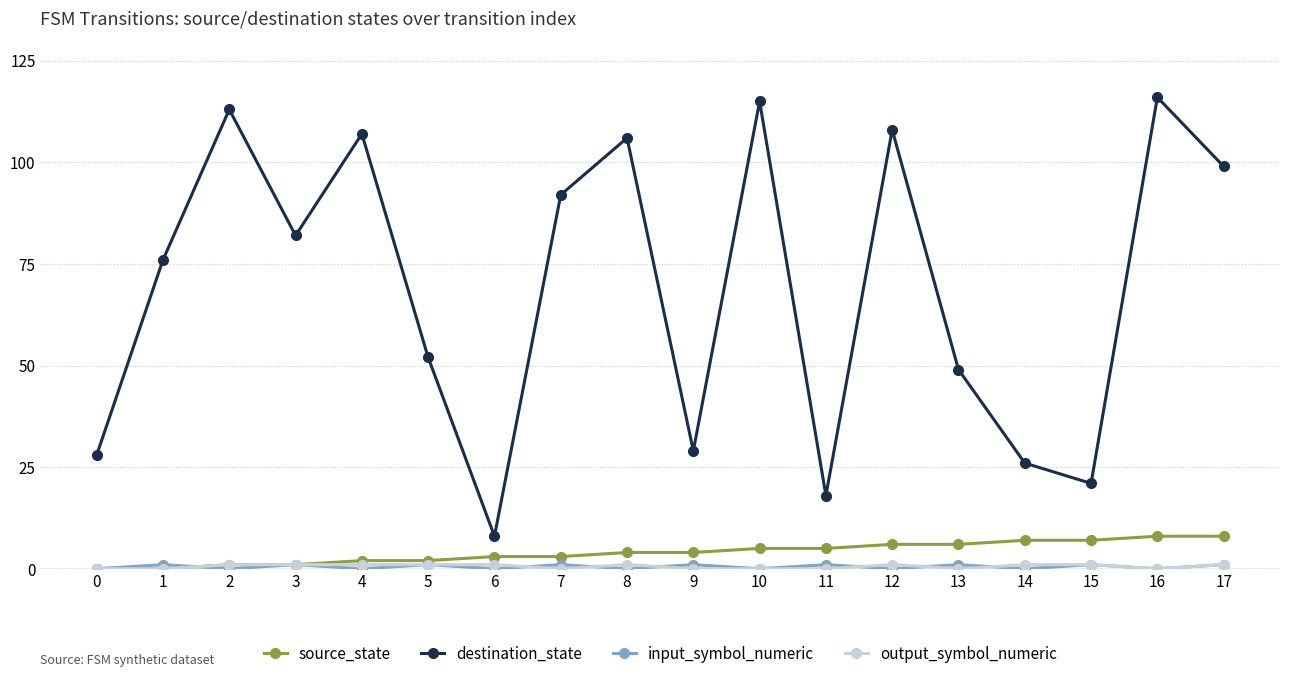

Is this an area chart (filled region under the line)?

No